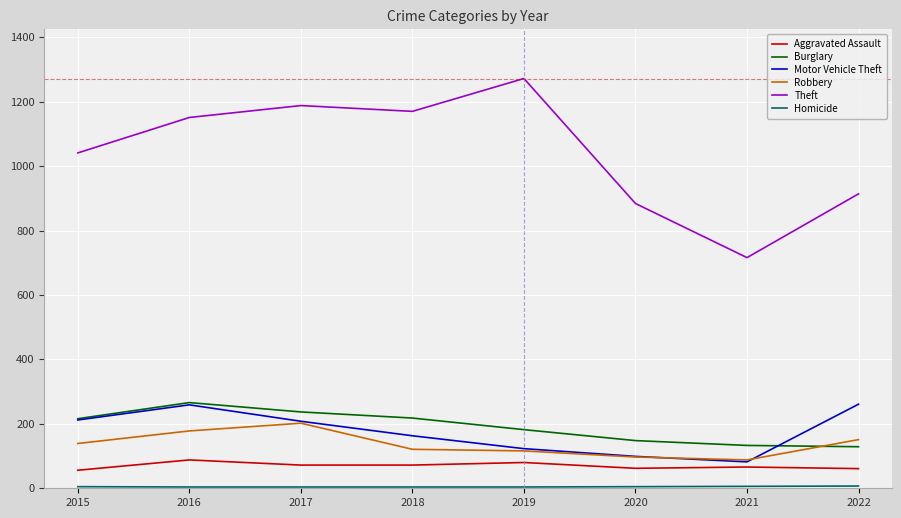

True or false: Theft has more than 1 points higher than both neighbors.

True